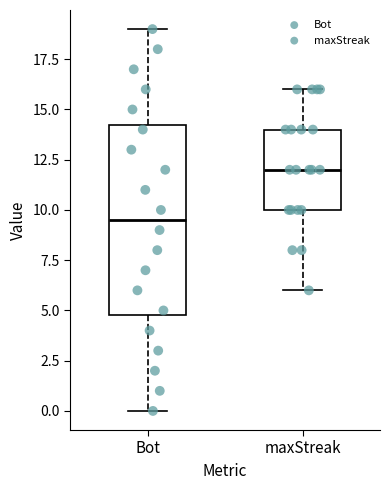

Comparing the boxes themselves (not the whiskers), which one is the tallest?

Bot